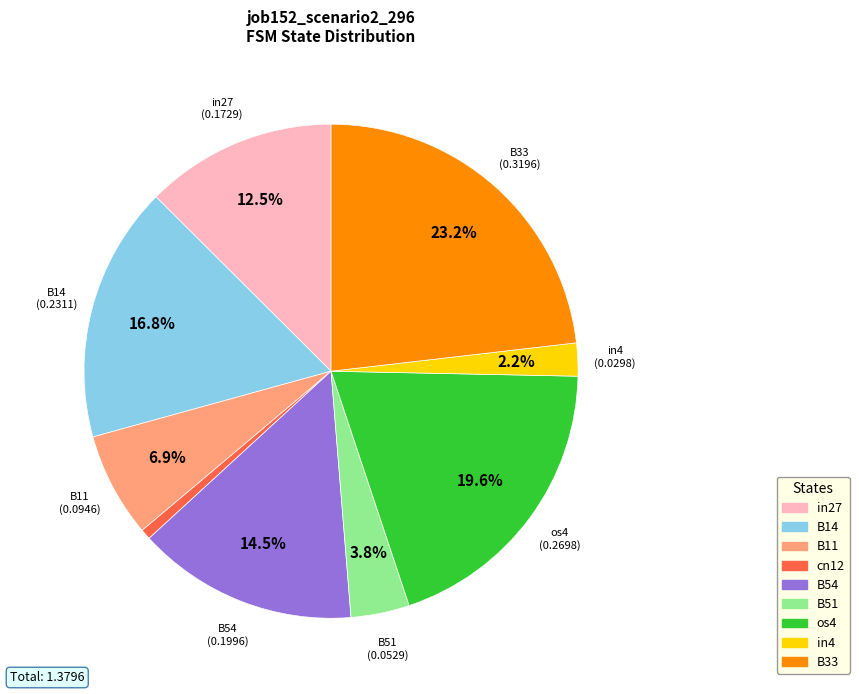

Rank the categories by value from lowest to highest.

cn12, in4, B51, B11, in27, B54, B14, os4, B33